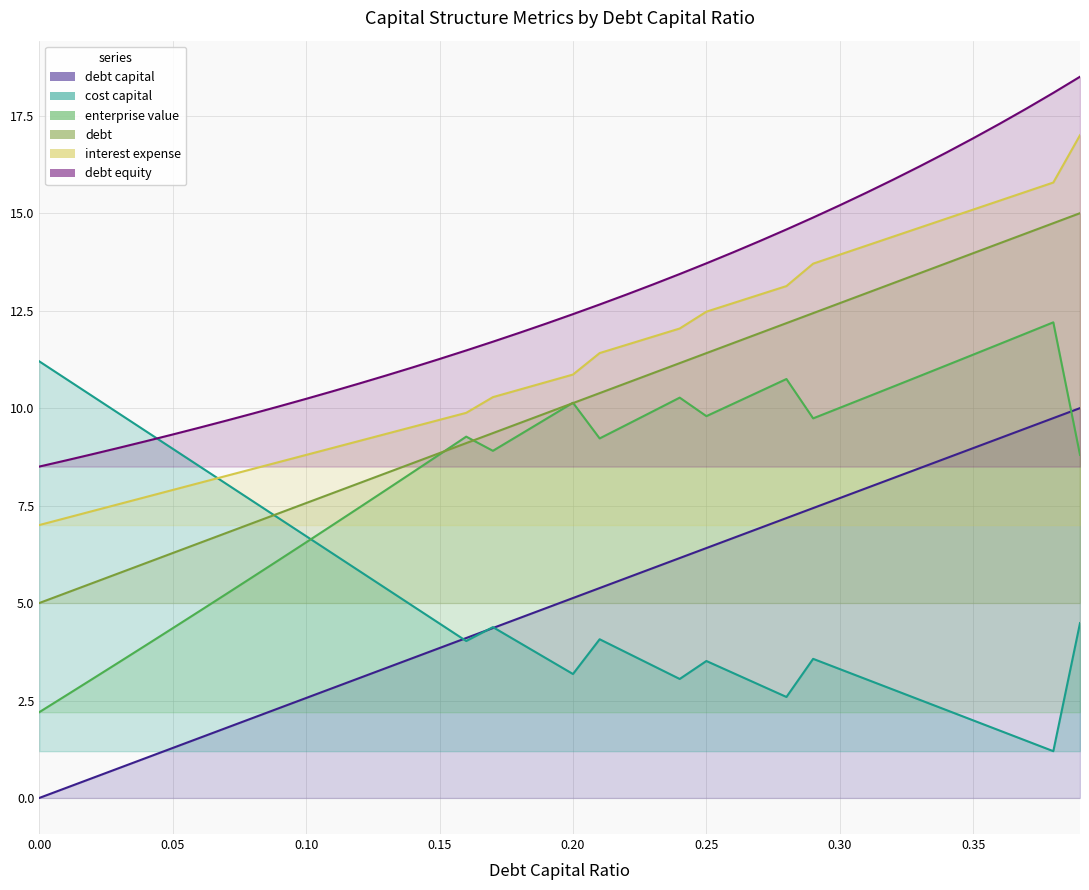

What is the greatest value displayed?

18.5